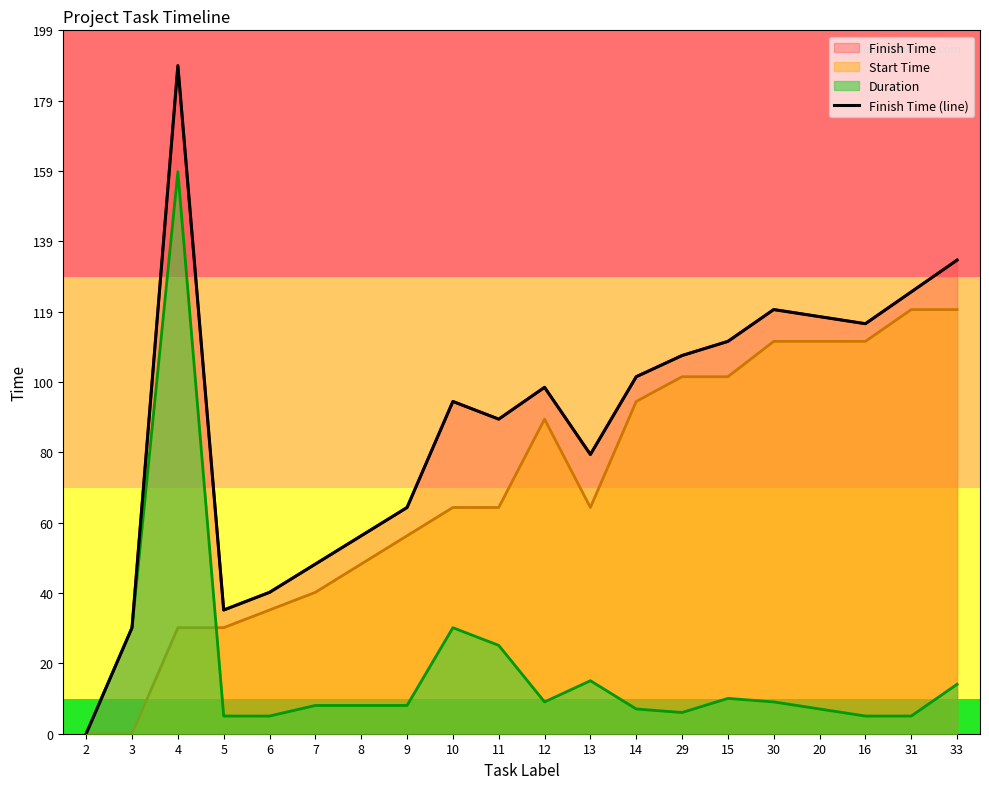

List the labels in order of value, largest first.

4, 33, 31, 30, 20, 16, 15, 29, 14, 12, 10, 11, 13, 9, 8, 7, 6, 5, 3, 2